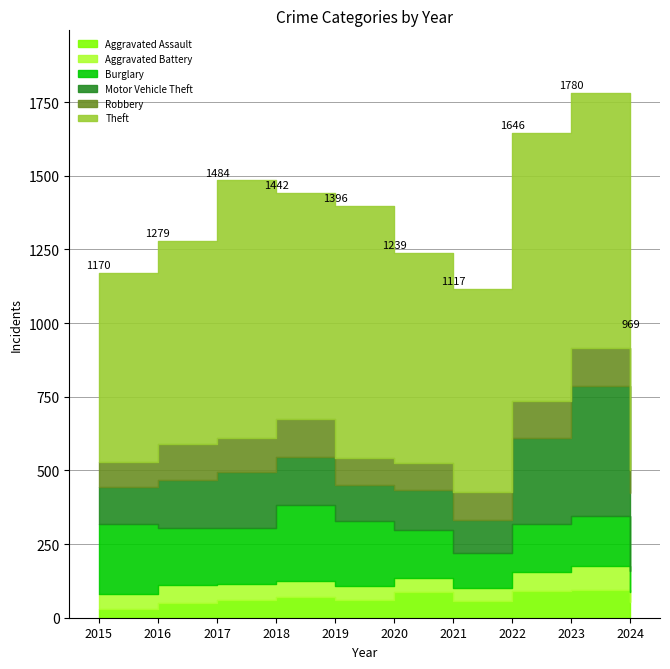

Which has a higher value, 2015 or 2016?

2016